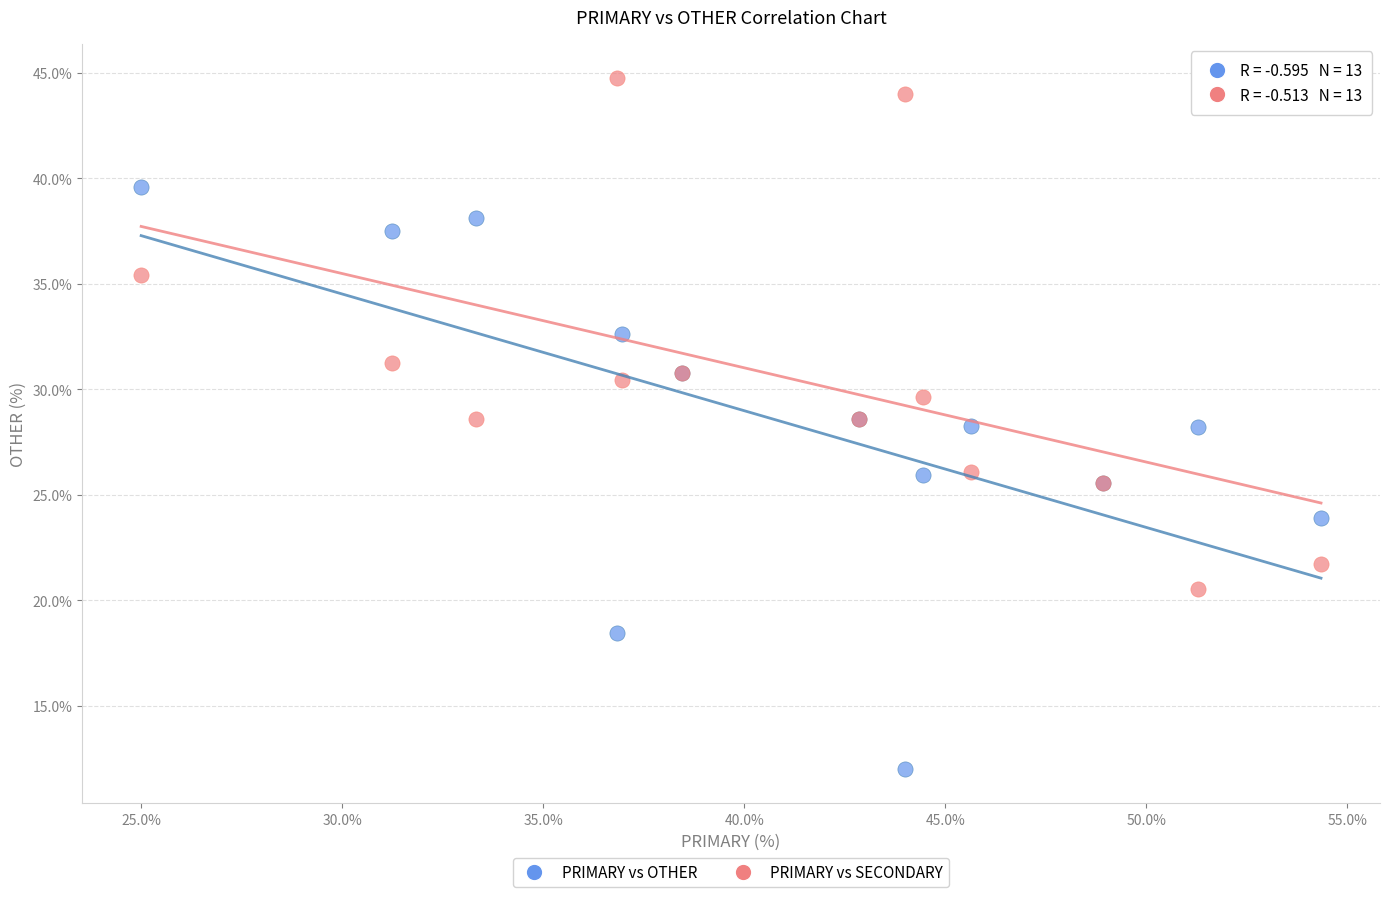

Which series contains the lowest Y value?

PRIMARY vs OTHER